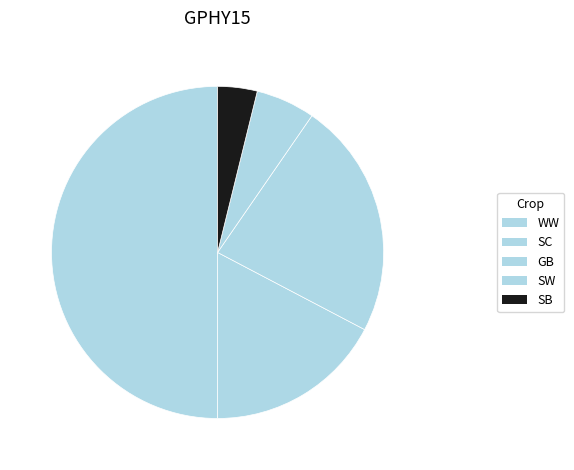

To the nearest percent, what percentage of the pie is SW?

6%